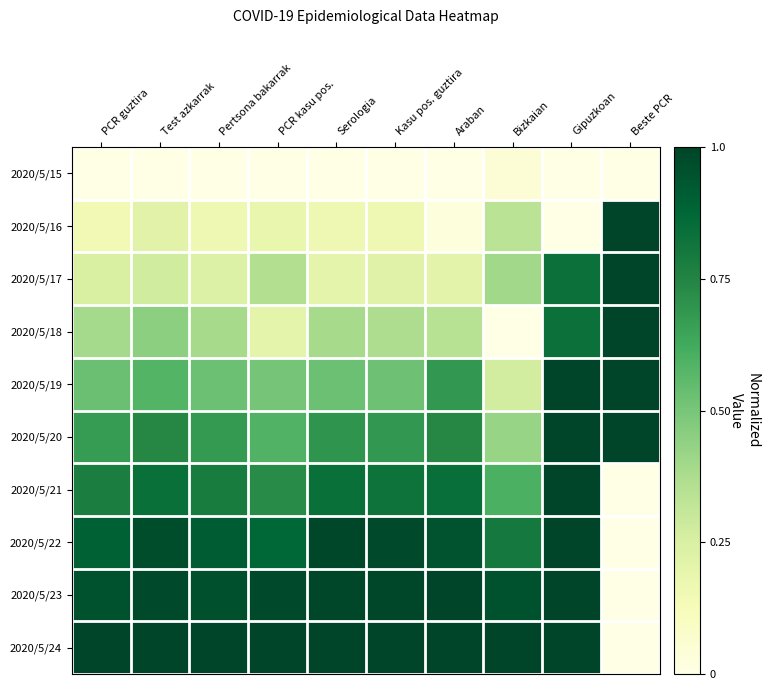

What is the maximum value shown in the chart?

1.0